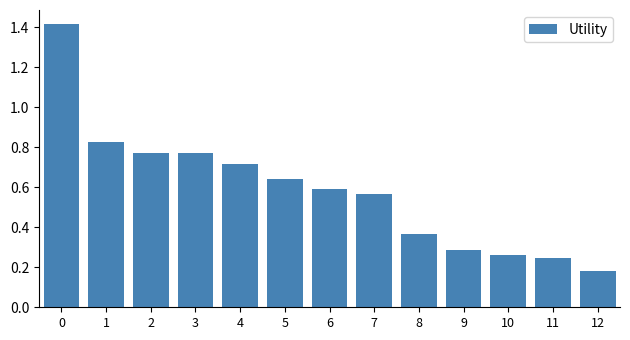

The value at 2 is 0.3. True or false?

False